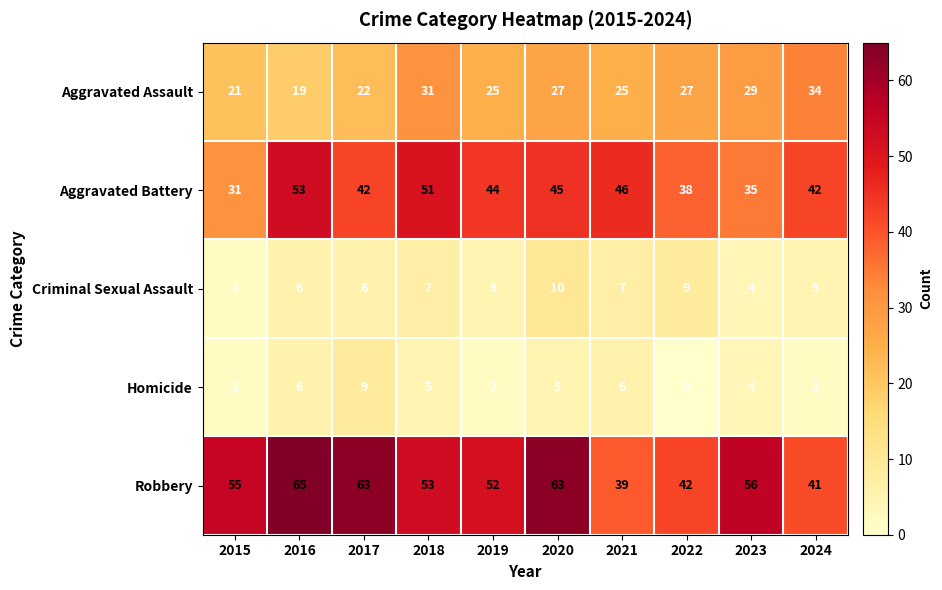

How many distinct data groups are displayed?

5